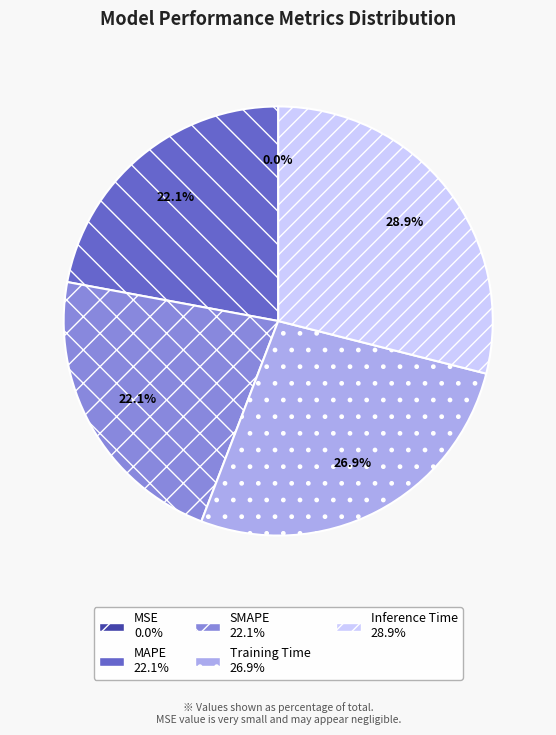

Is it true that Training Time is 27% of the pie?

True